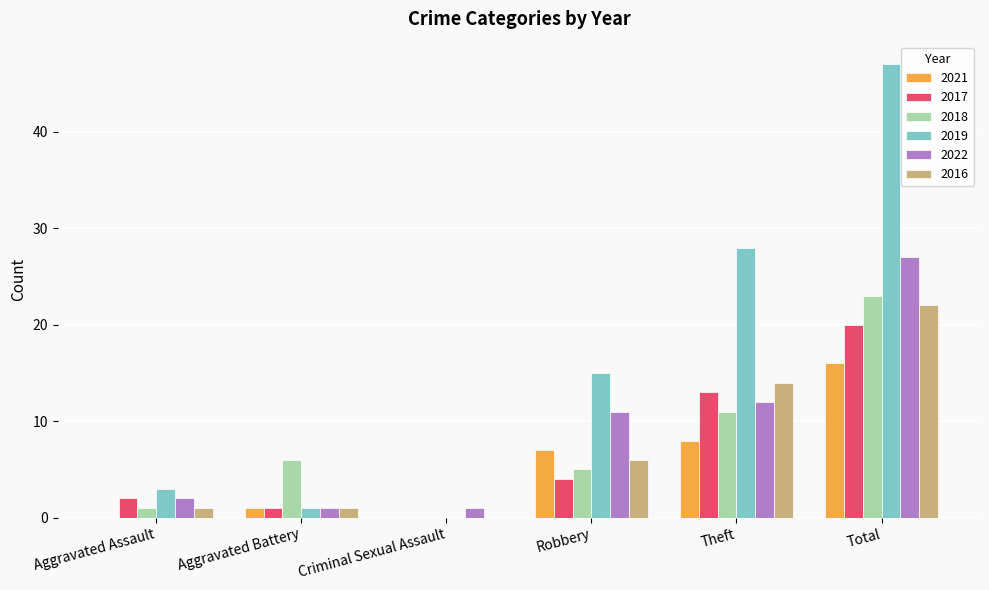

Reading left to right, list all the values displayed in this chart.

2021: 0	1	0	7	8	16
2017: 2	1	0	4	13	20
2018: 1	6	0	5	11	23
2019: 3	1	0	15	28	47
2022: 2	1	1	11	12	27
2016: 1	1	0	6	14	22